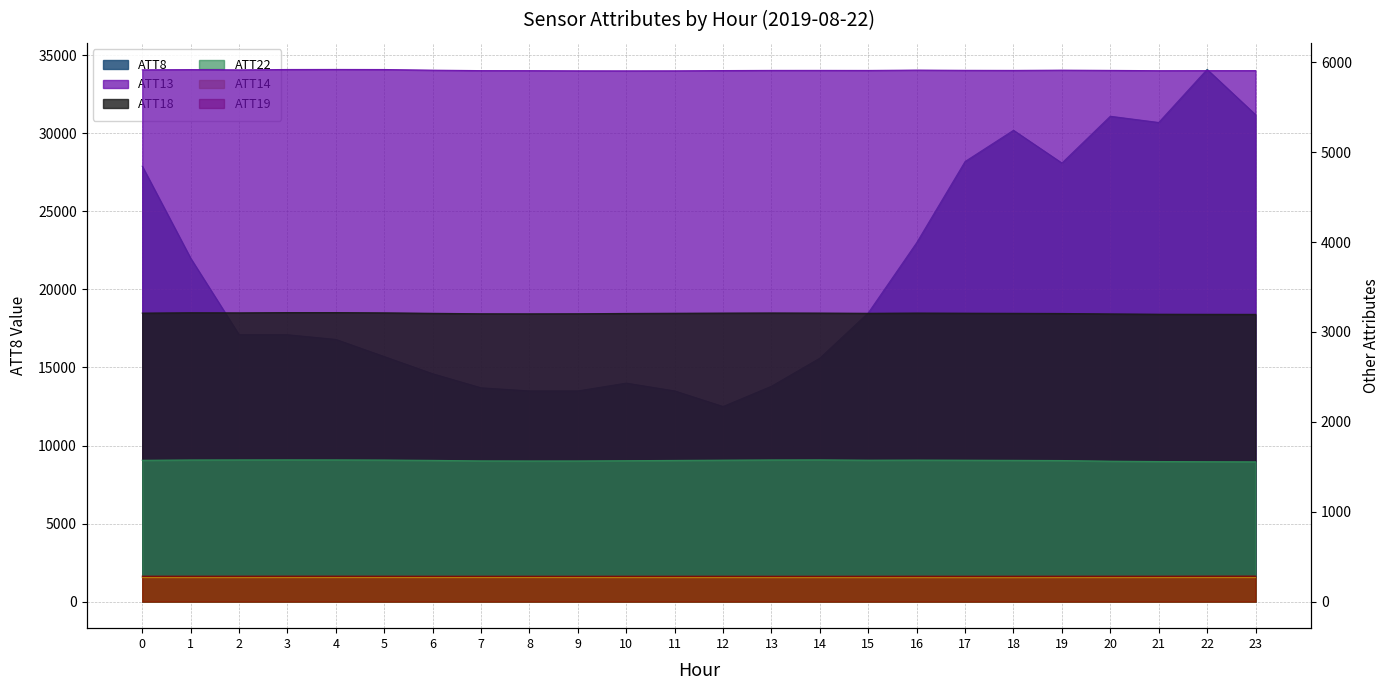

Which series changed the most between 10 and 15?

ATT8